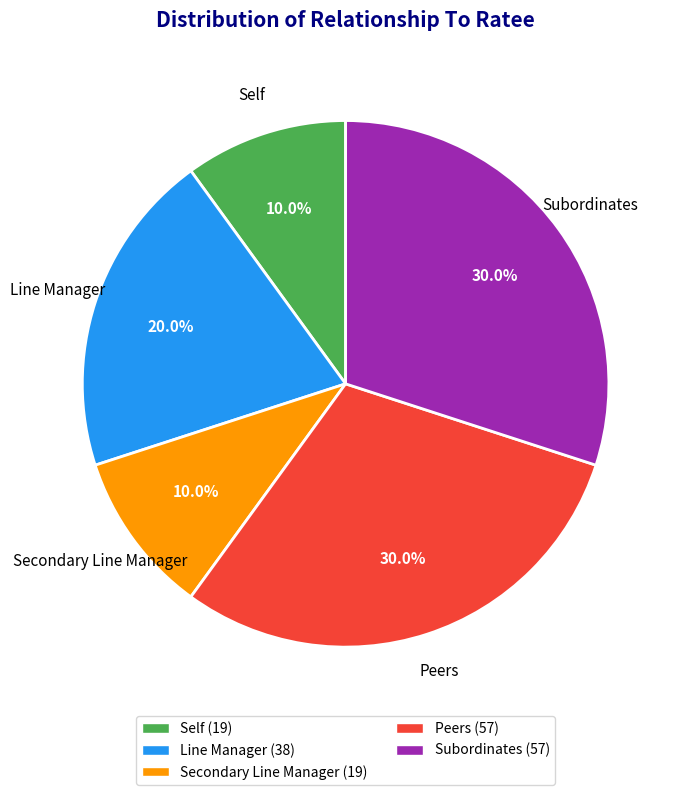

Does Peers represent more than half of the total?

No